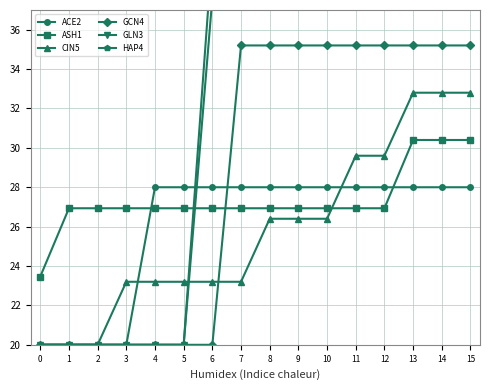

How many intersections are there between ACE2 and GLN3?

1